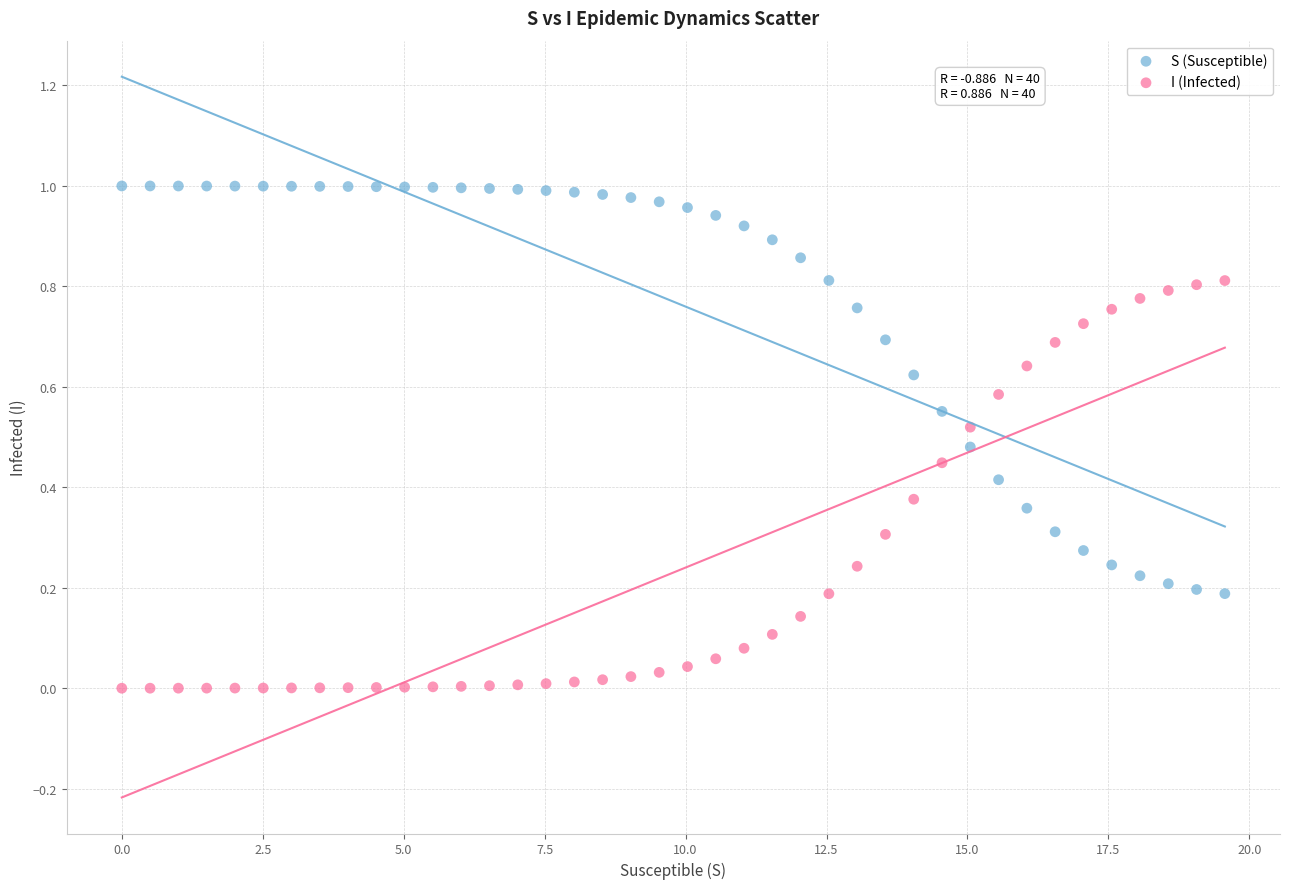

Which series contains the highest Y value?

S (Susceptible)